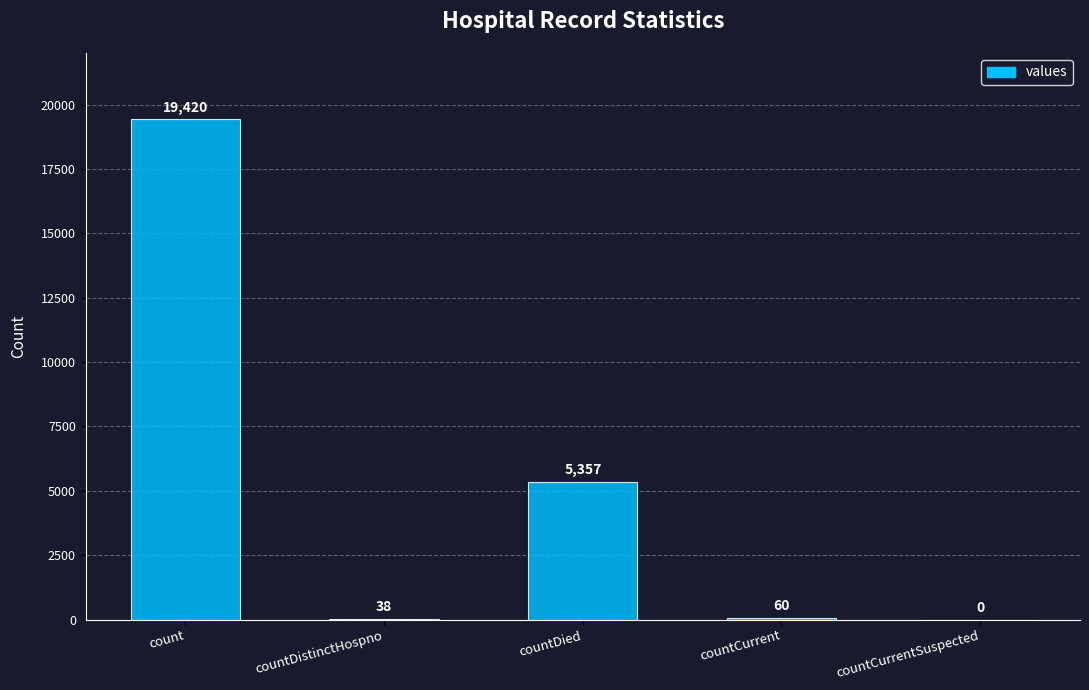

What is the sum of all values?

24875